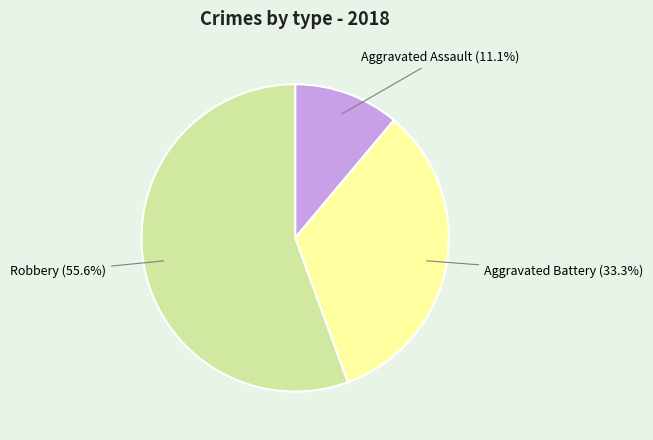

Is there any slice that represents more than half of the pie?

Yes